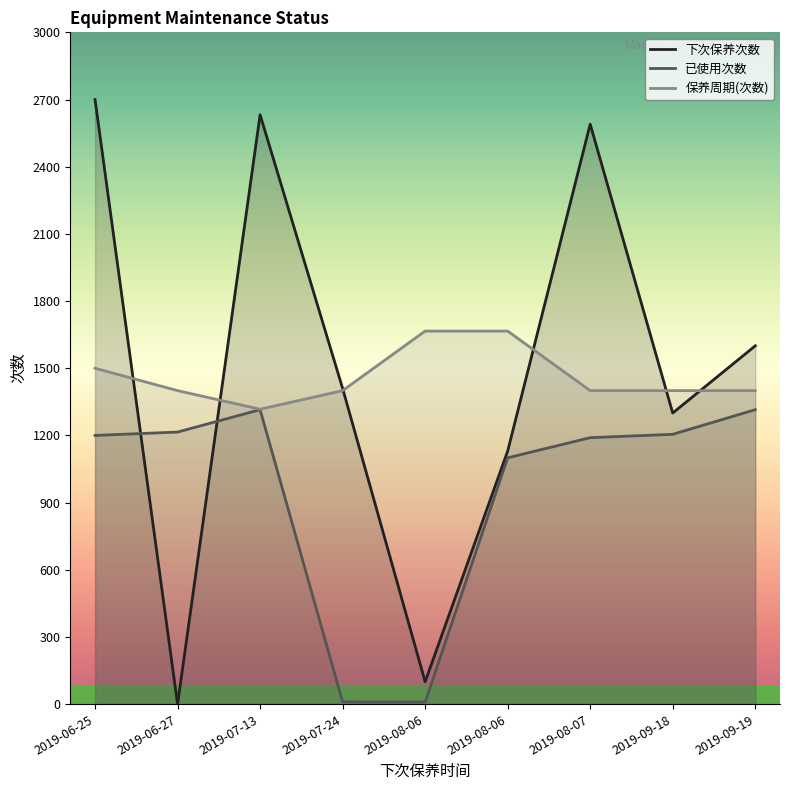

What is the highest value of the 下次保养次数 series?

2700